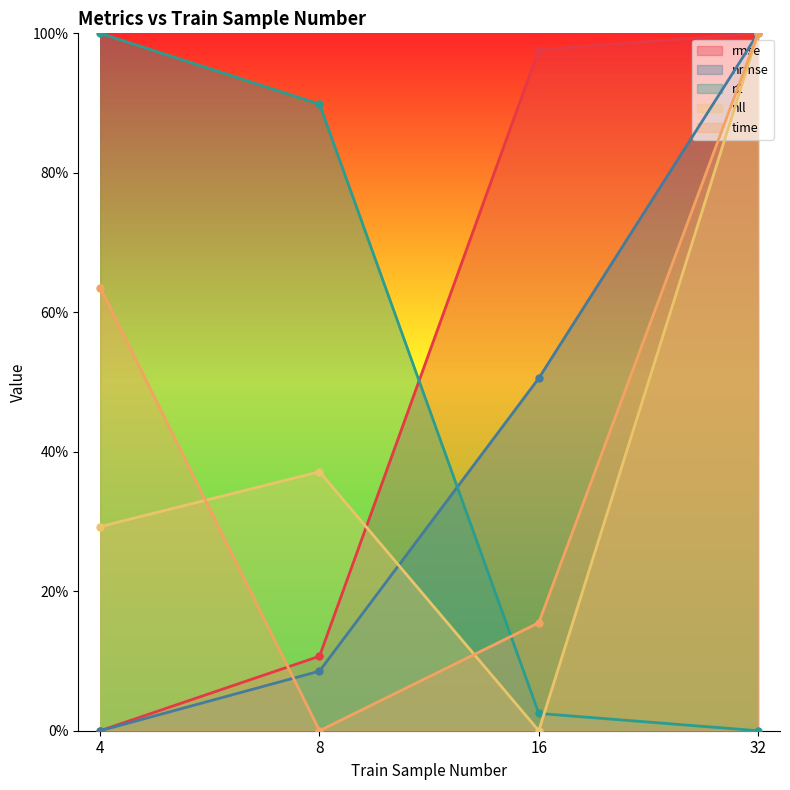

How many distinct data groups are displayed?

5